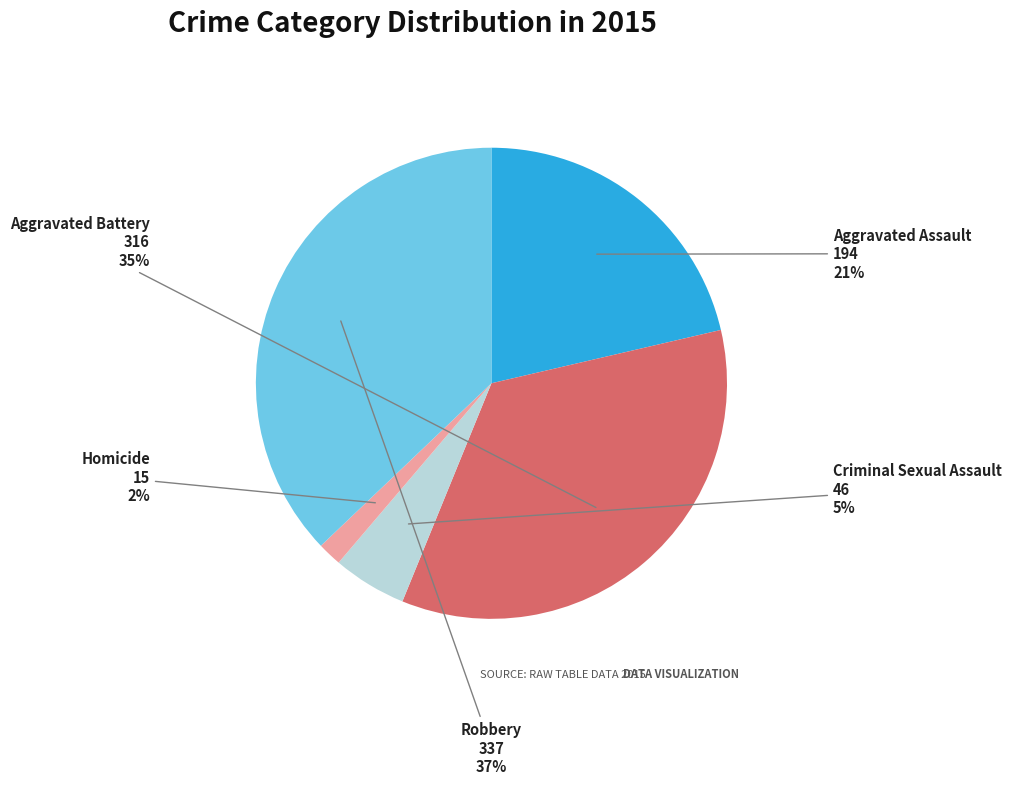

Rank the categories by value from lowest to highest.

Homicide, Criminal Sexual Assault, Aggravated Assault, Aggravated Battery, Robbery